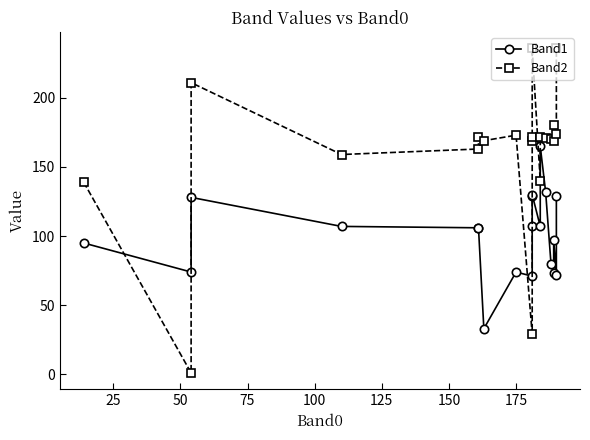

What position from the left is 100?

5